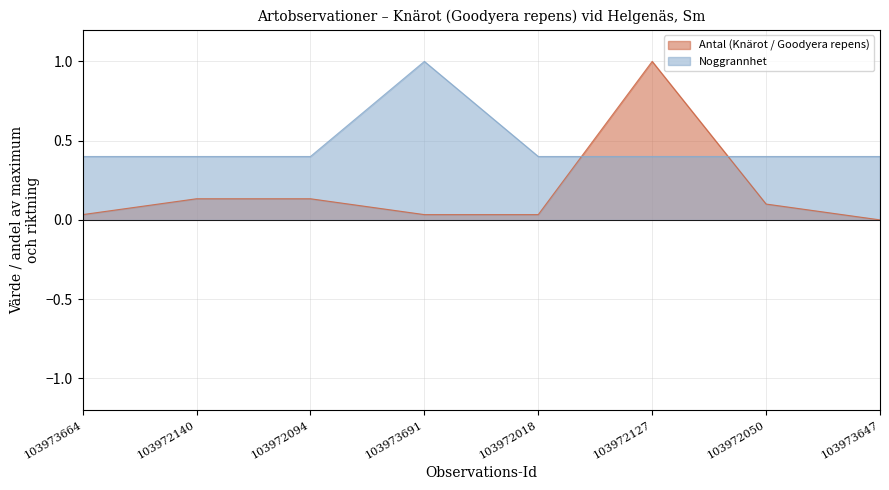

What is the label of the 5th point from the left?

103972018